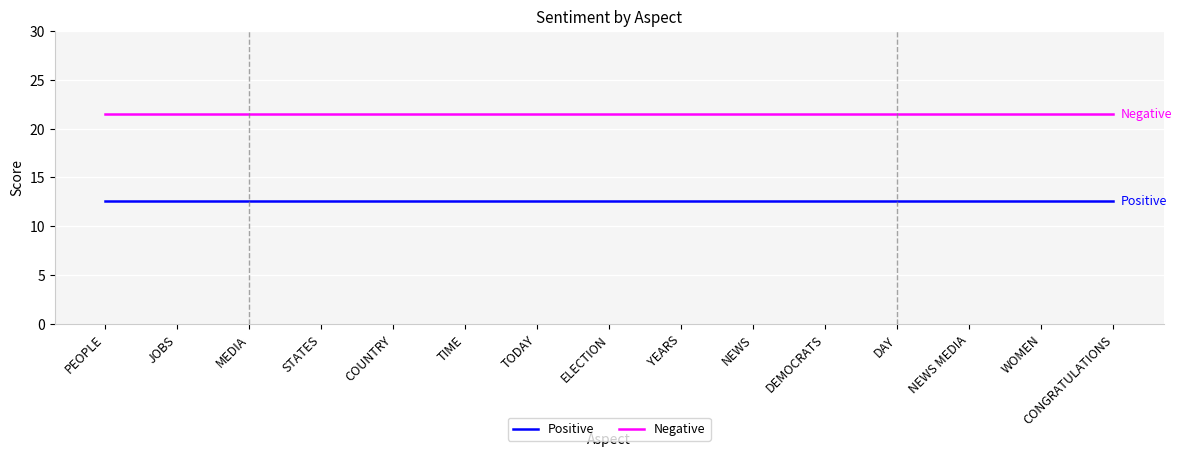

List the series in order of their overall mean, lowest first.

Positive, Negative